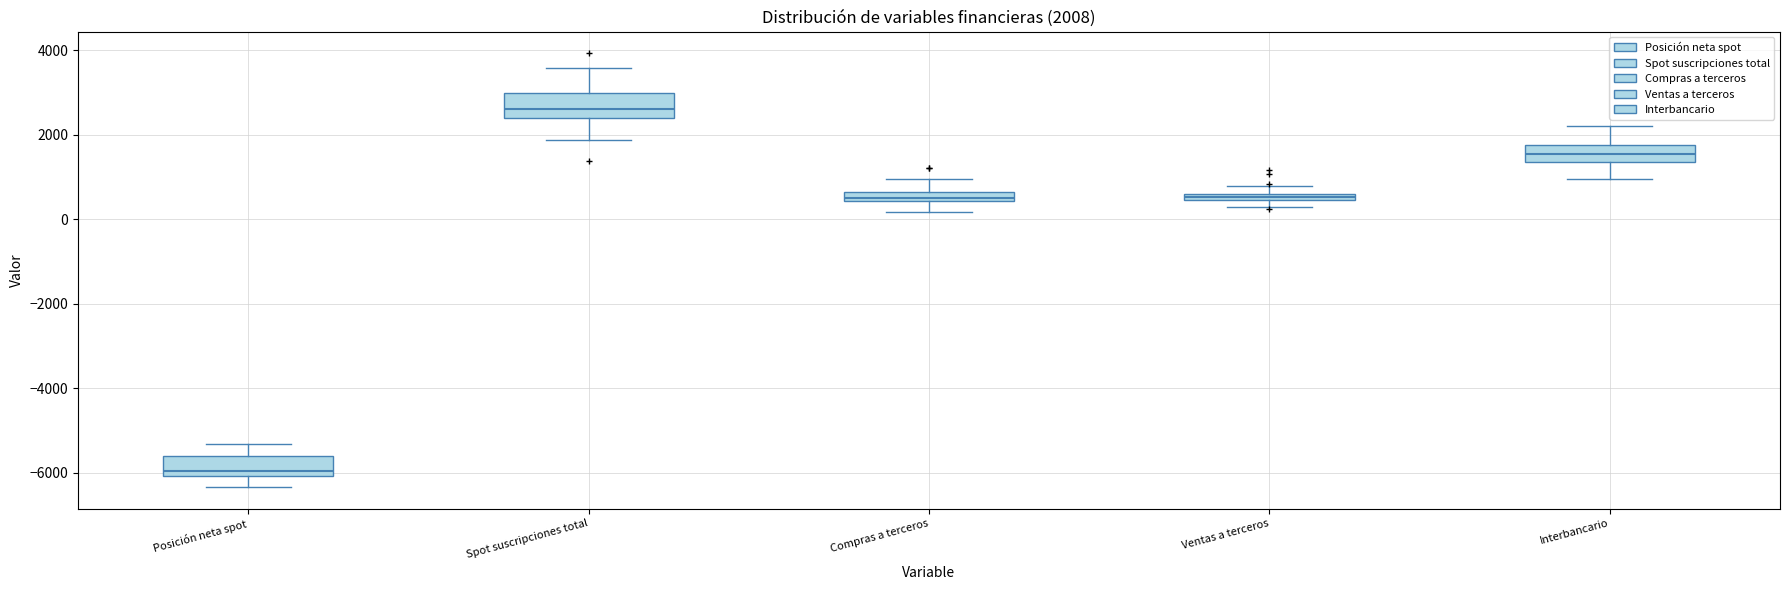

Which box's median line is the lowest?

Posición neta spot